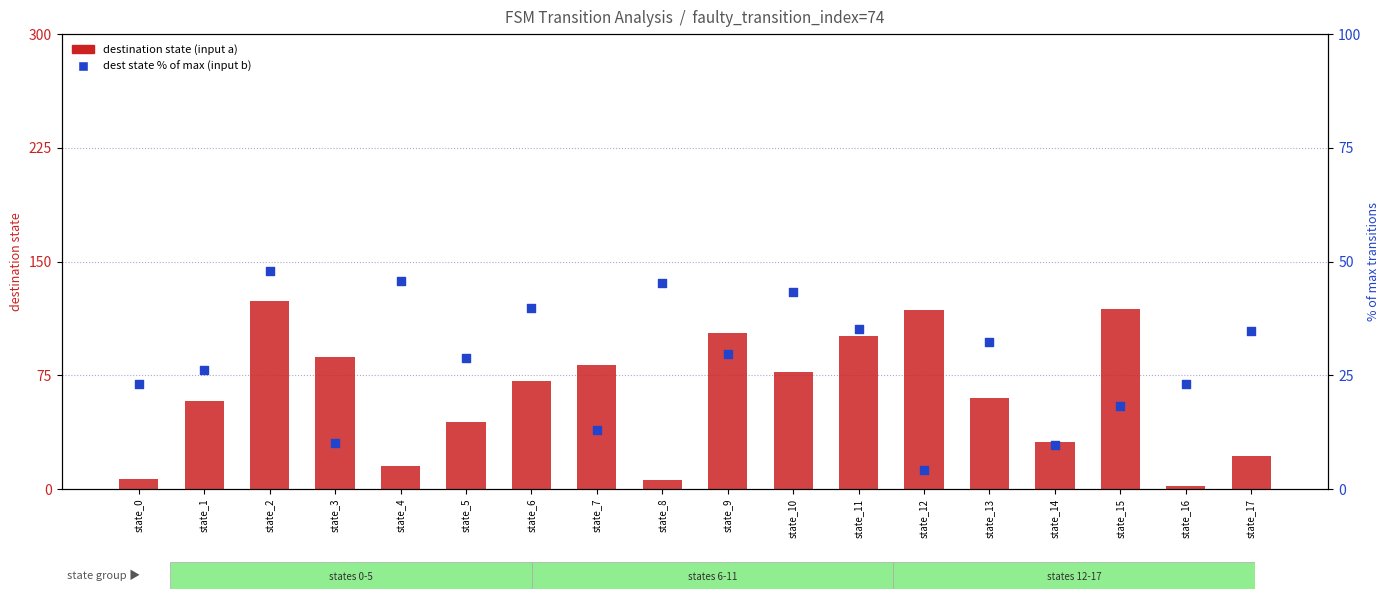

Which series contains the highest Y value?

destination state (input a)